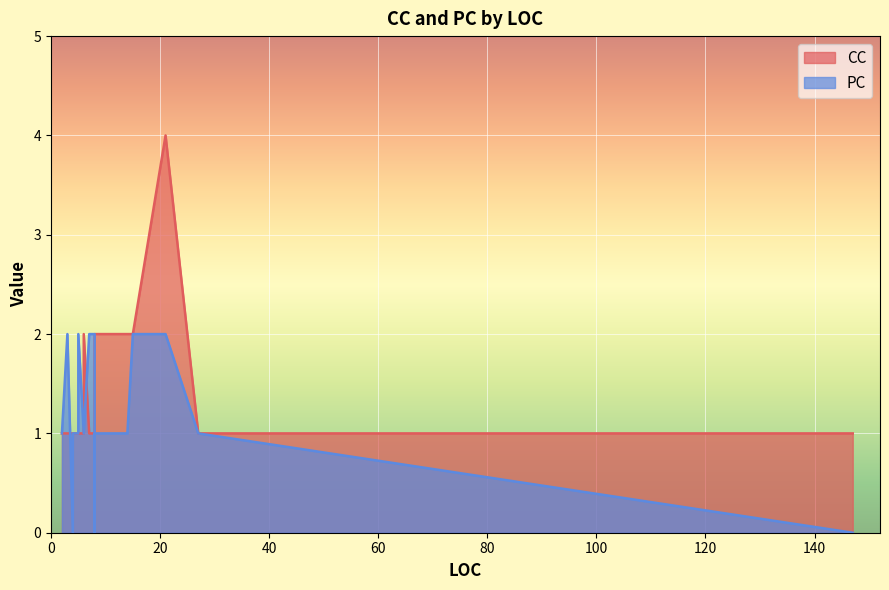

Rank the series at 13 from highest to lowest value.

CC, PC